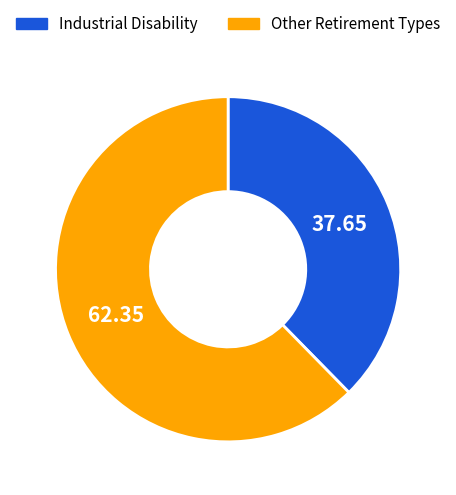

Does any single category account for the majority?

Yes